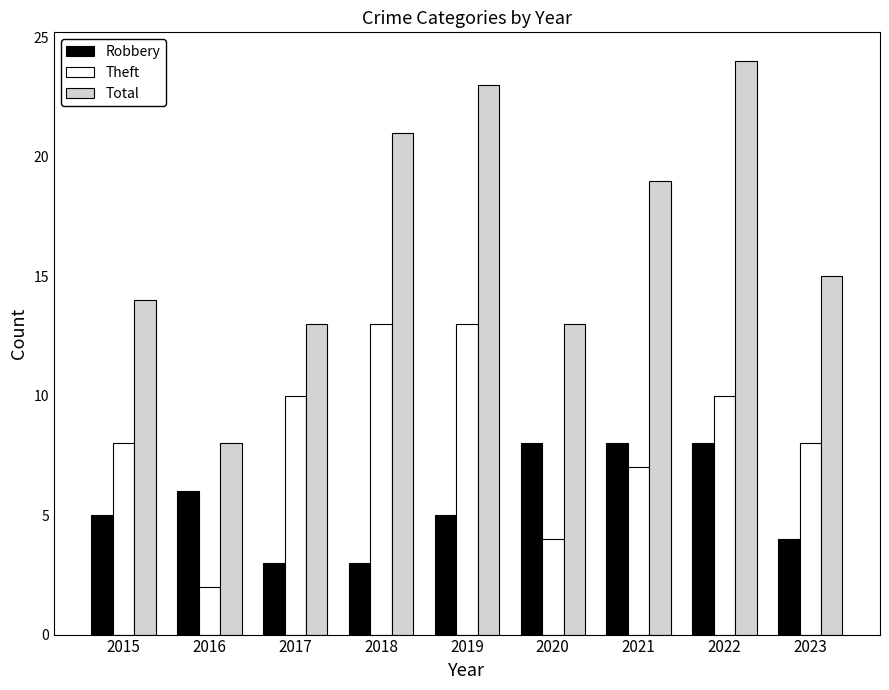

What value does the Robbery series have at 2017?

3